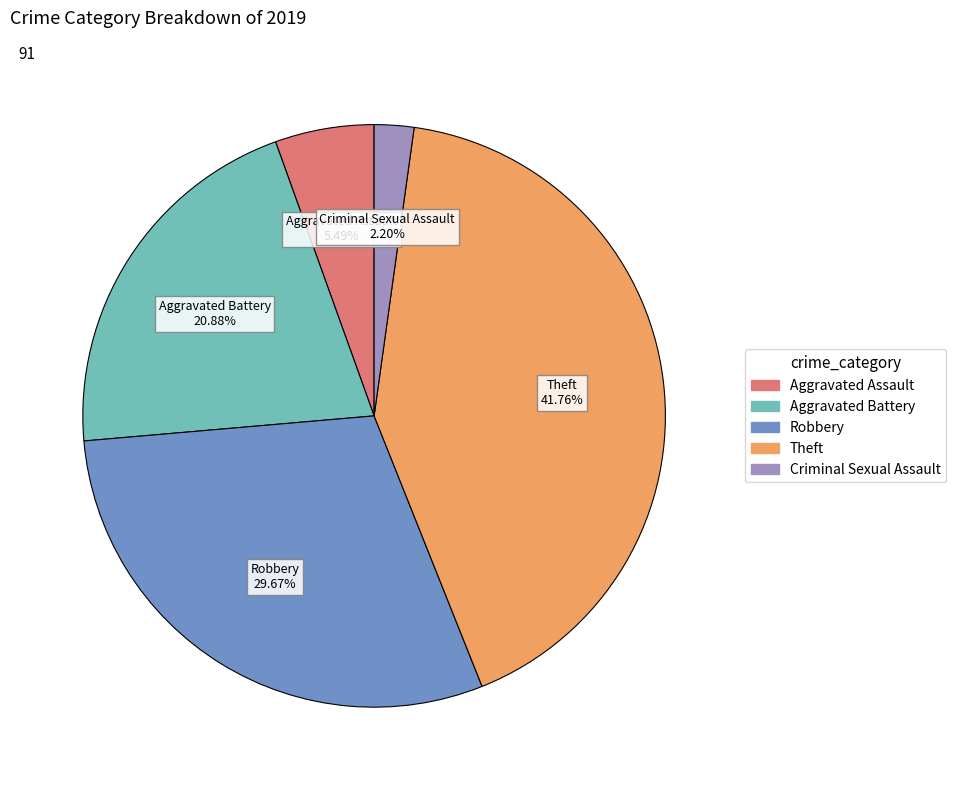

Does any single category account for the majority?

No